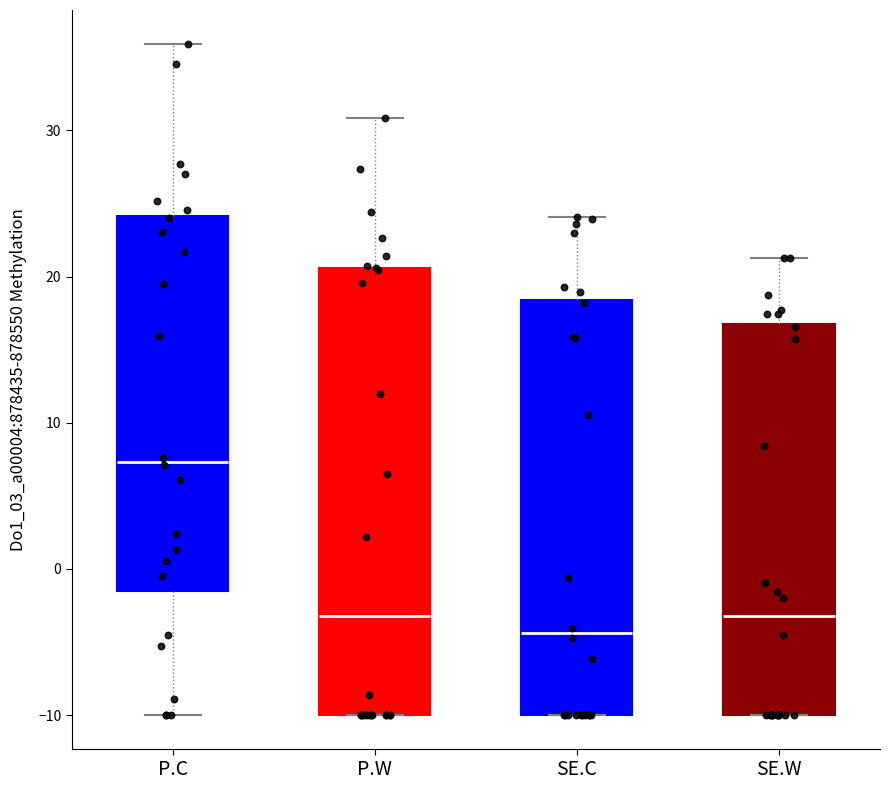

Where does the median line of the box for SE.W sit on the y-axis? The values are not printed on the chart, so give them approximately, as read against the axis.

-3